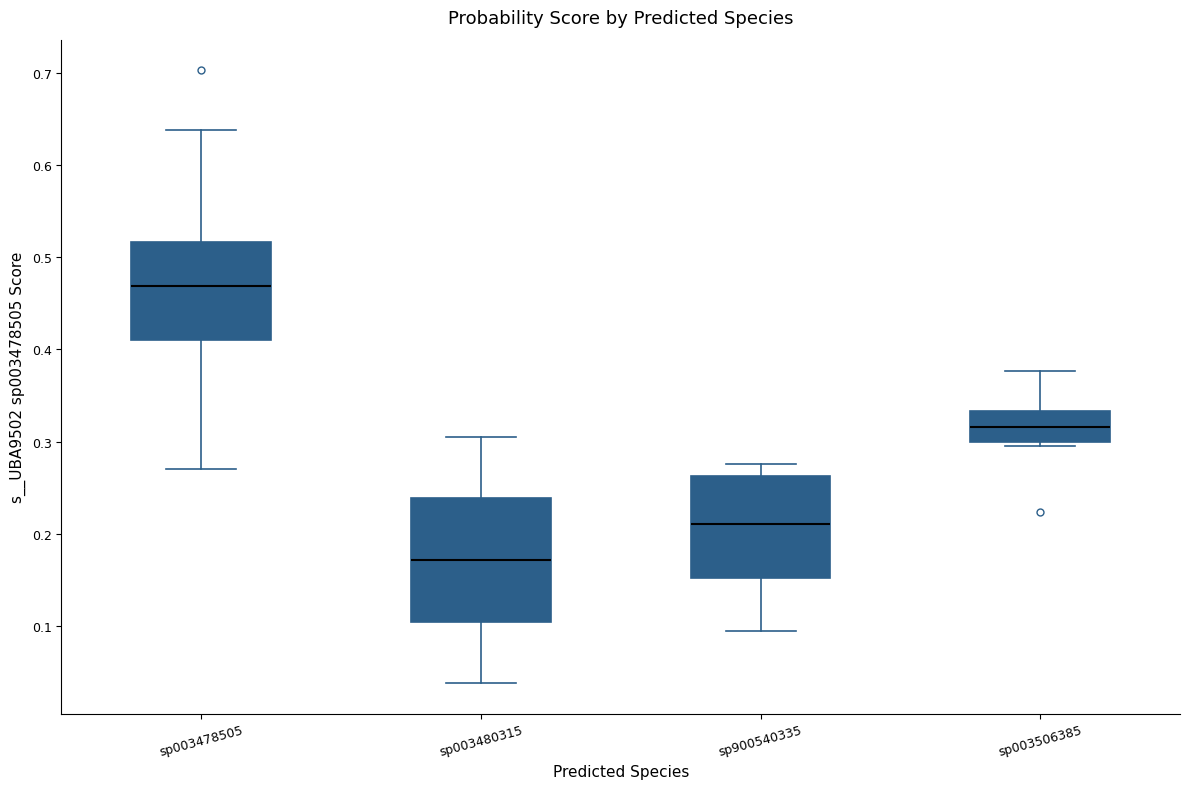

Reading left to right, transcribe this box plot: for each box, give where its median line is, the range the box spans, and where its two whiskers end, as read against the y-axis. The values are not printed on the chart, so give them approximately, as read against the axis.

sp003478505: median 0.47, box 0.41 to 0.52, whiskers 0.27 to 0.64
sp003480315: median 0.17, box 0.10 to 0.24, whiskers 0.04 to 0.31
sp900540335: median 0.21, box 0.15 to 0.26, whiskers 0.09 to 0.28
sp003506385: median 0.32, box 0.30 to 0.33, whiskers 0.29 to 0.38